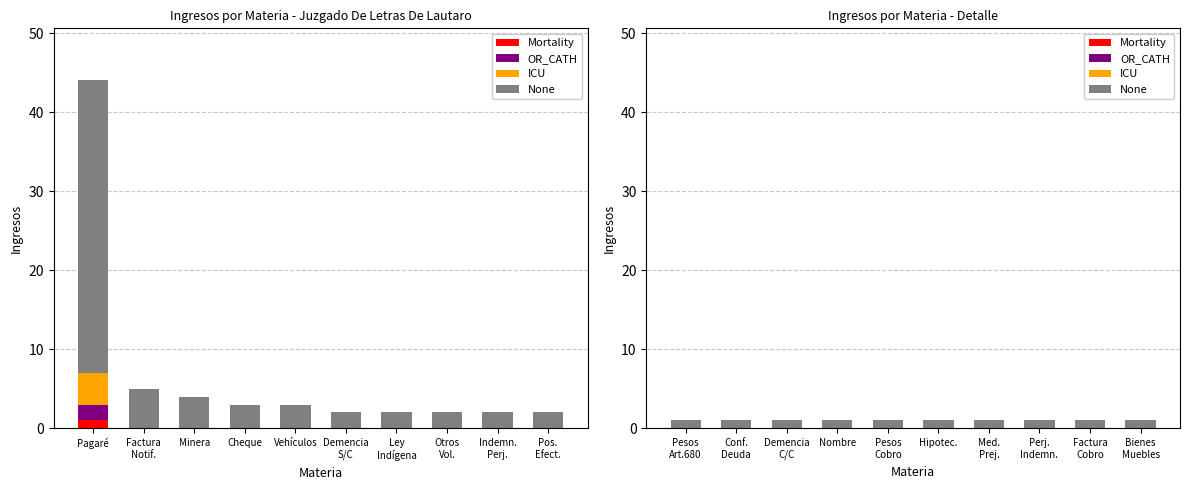

Which category has the lowest value in the ICU series?

Pesos Art.680